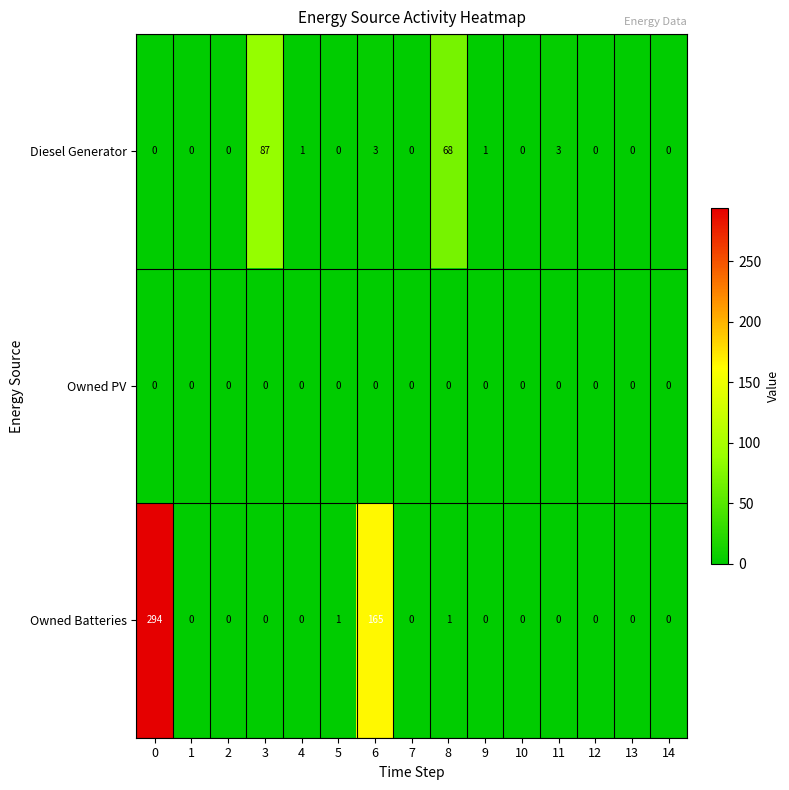

The Diesel Generator series shows 1 at 9. True or false?

True